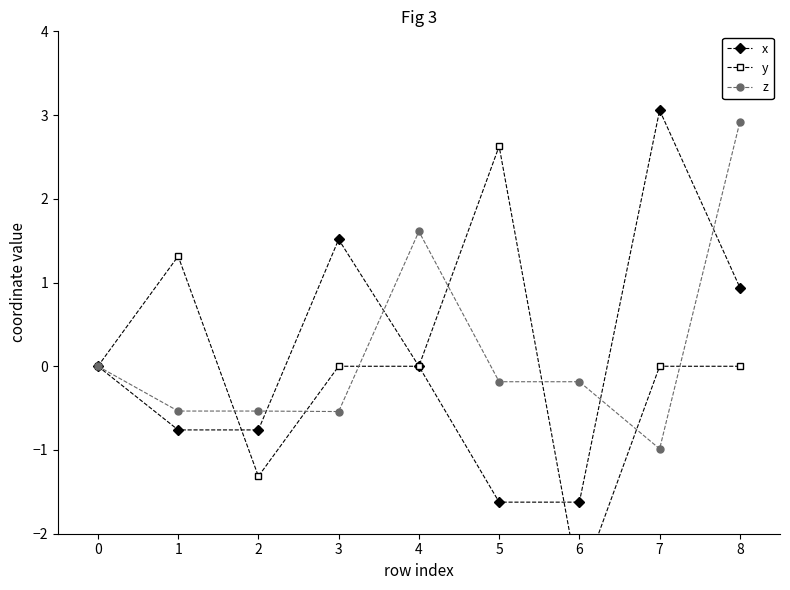

List the series in order of their overall mean, highest first.

z, x, y